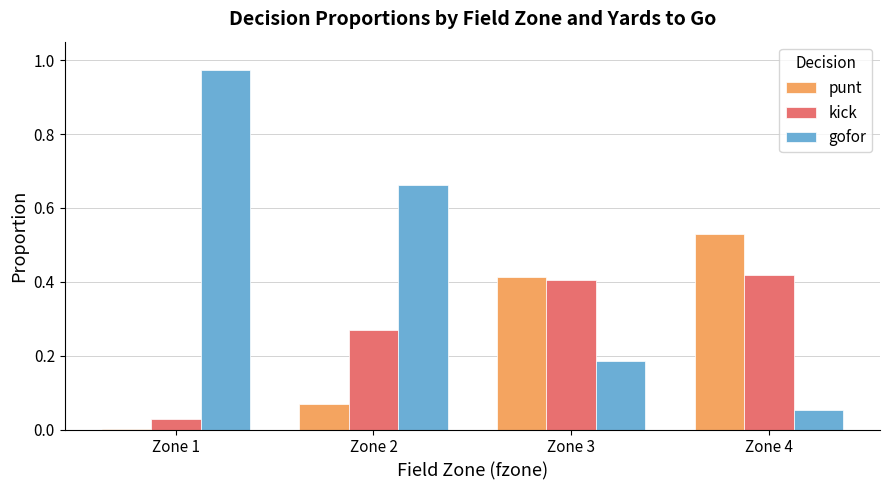

What is the sum of all gofor values?

1.9